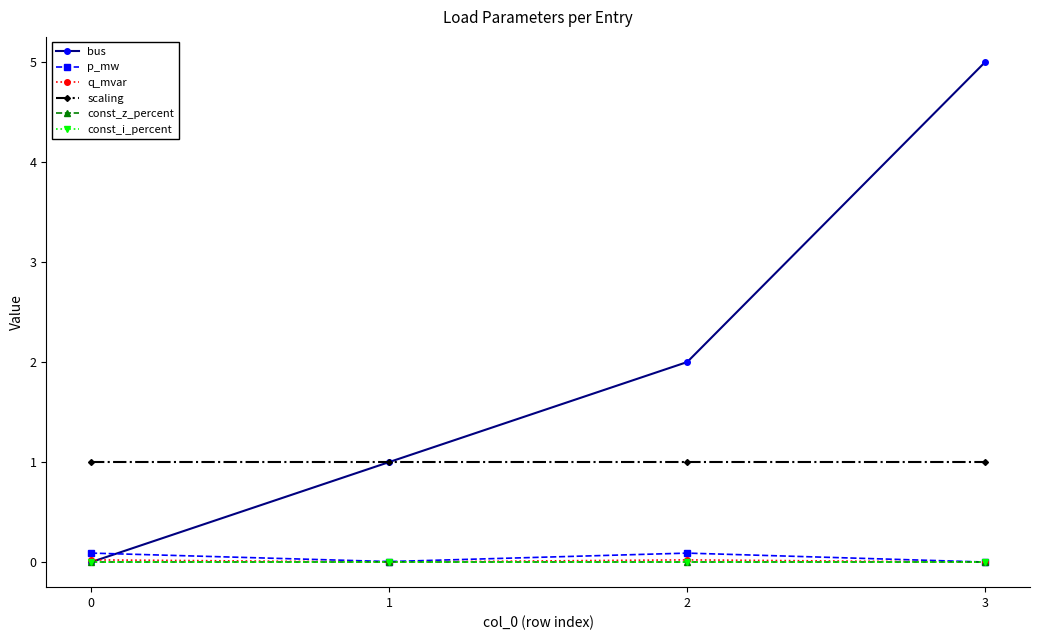

Rank the categories by const_i_percent value from highest to lowest.

0, 1, 2, 3